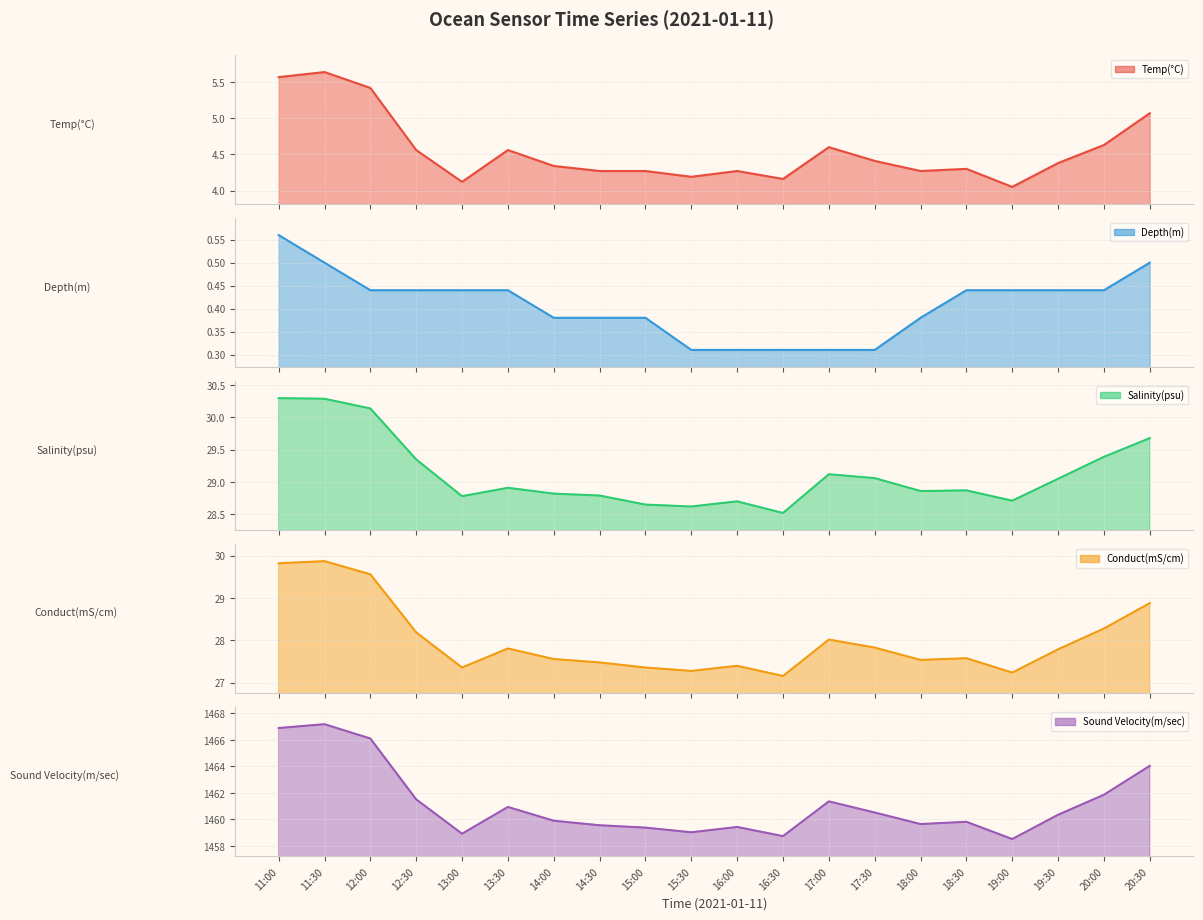

What is the sum of all Sound Velocity(m/sec) values?

29223.7